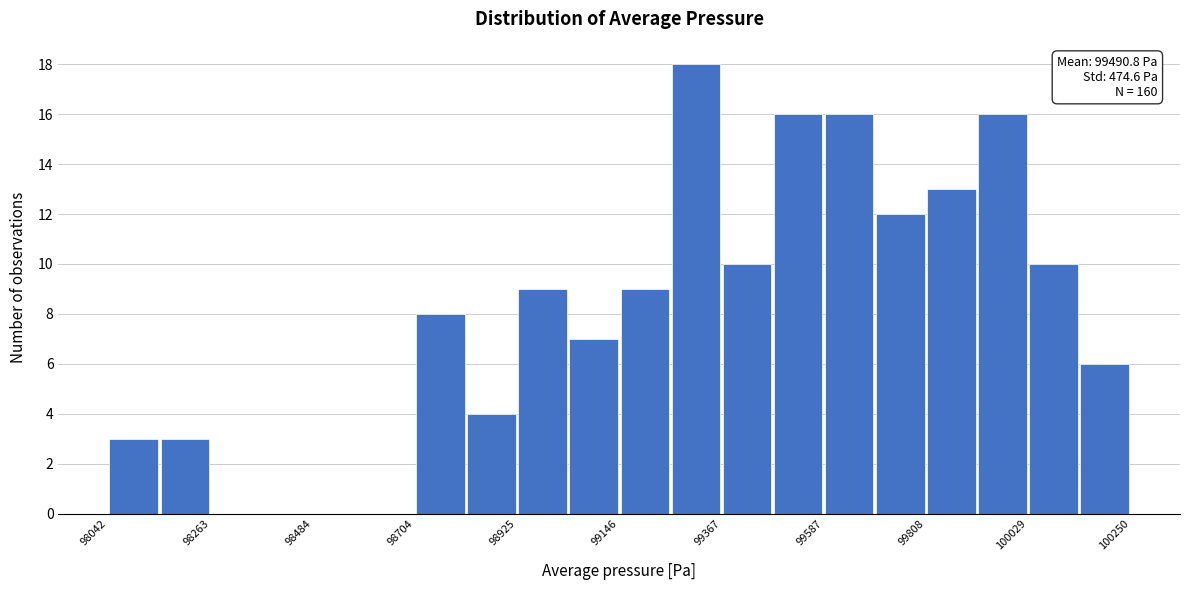

Read against the x-axis, roughly where is the centre of the tallest bar?

99300